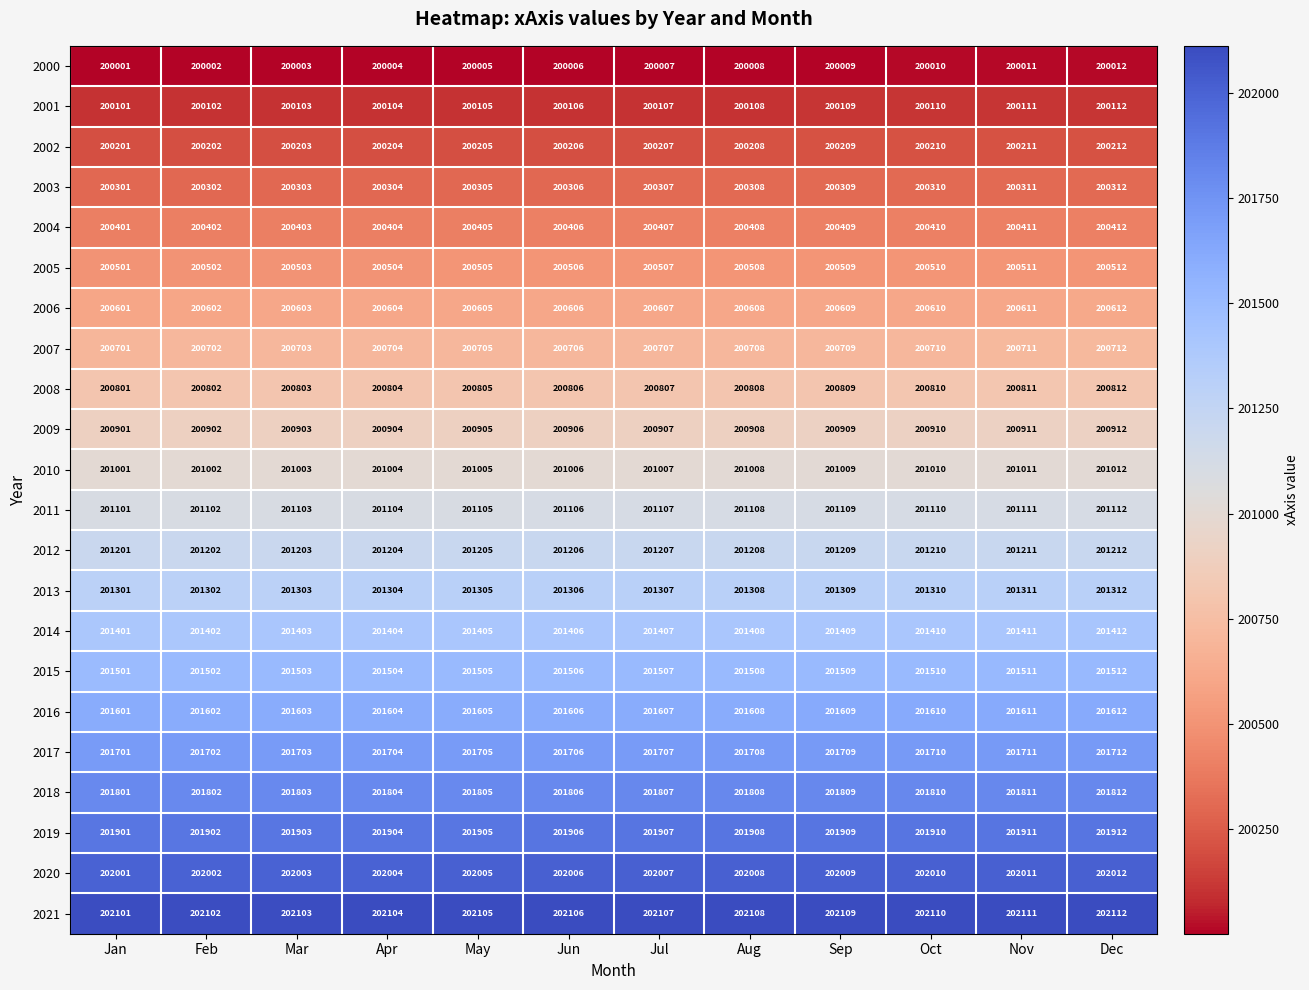

Where is 2004 nearest to the value 200406?

Jun